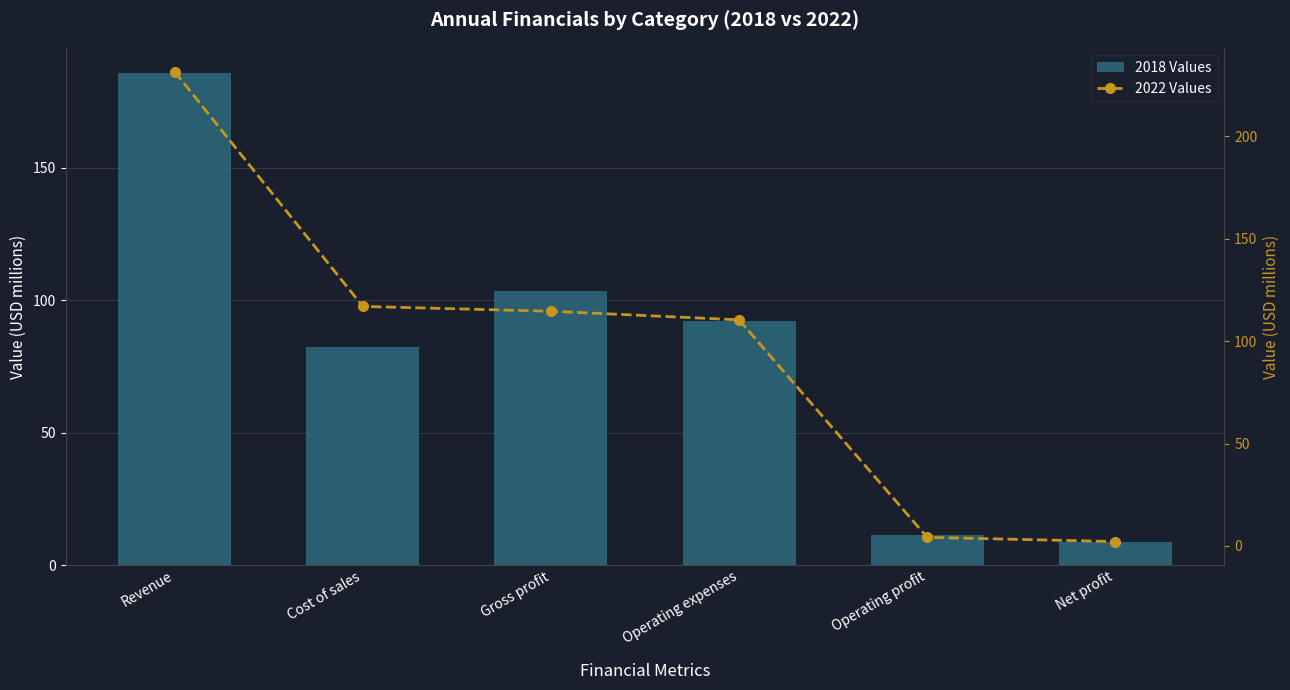

Read the 2018 Values value at Cost of sales.

82.4